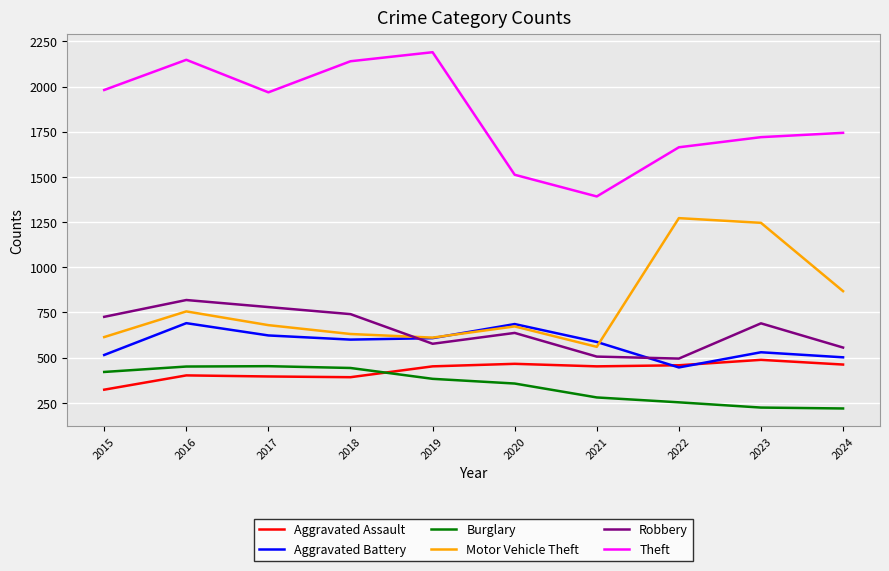

What is the sum of all Robbery values?

6527